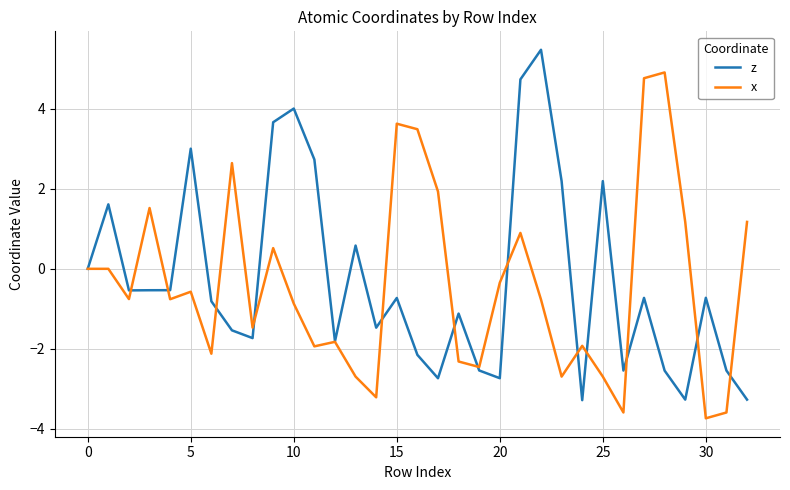

Rank the series by their maximum value, from highest to lowest.

z, x